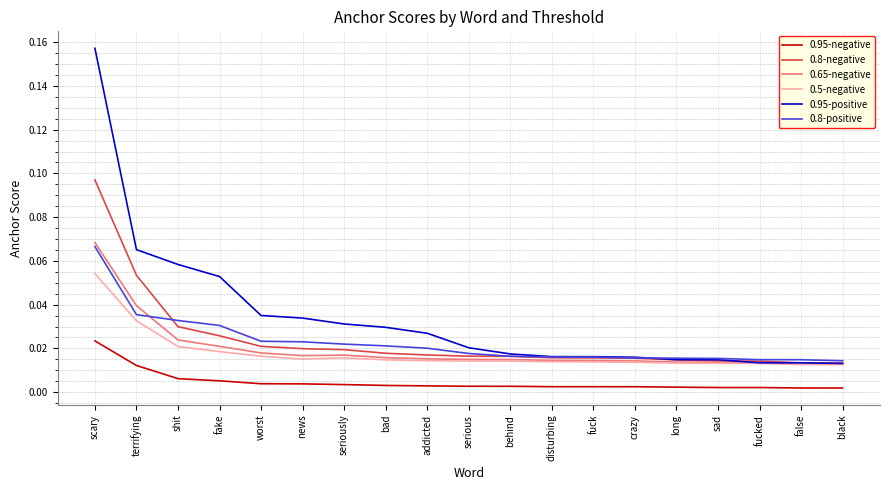

True or false: 0.95-positive and 0.95-negative cross at least once.

False